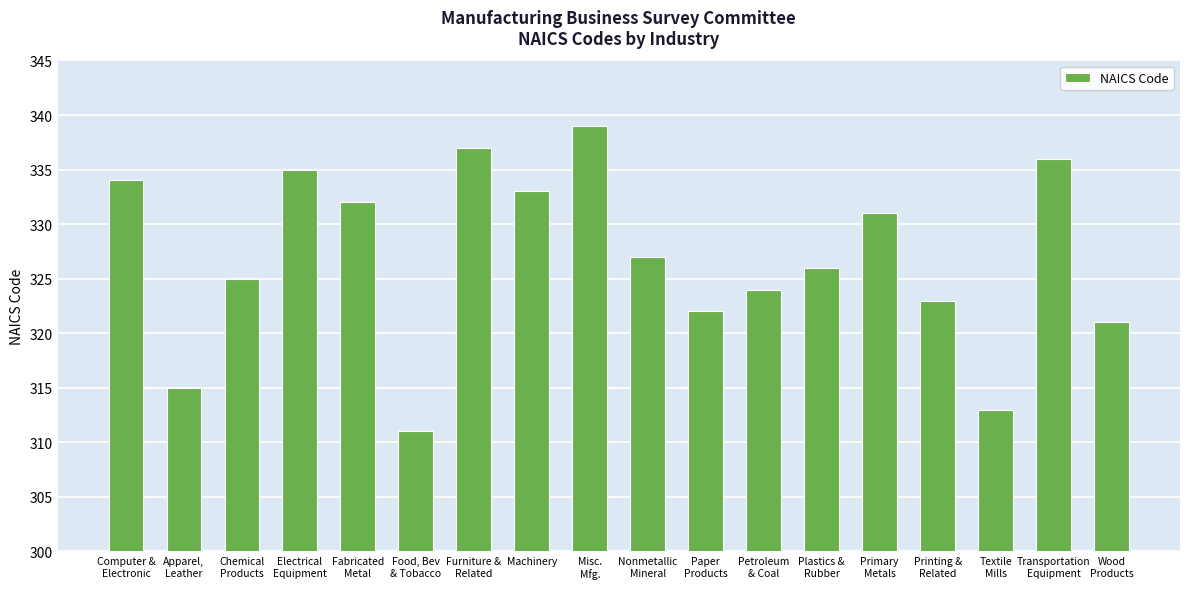

What is the value of the 13th bar from the left?

326